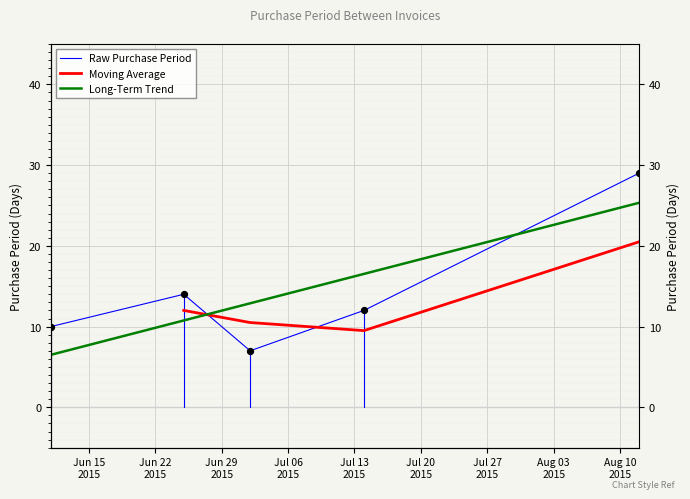

Approximately how many times larger is the value at 2015-07-02 compared to 2015-06-25?

0.5